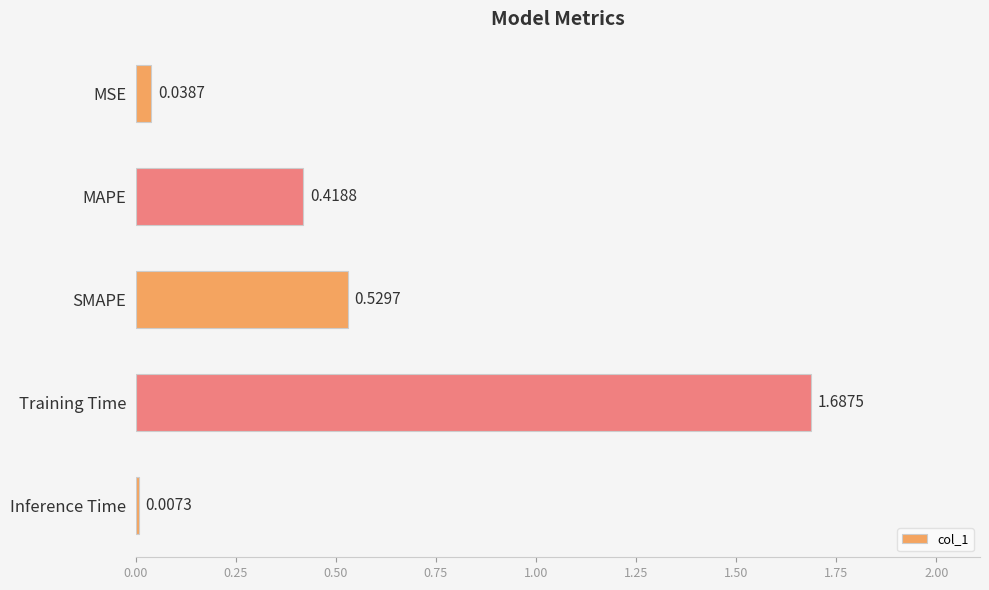

Count the number of categories in the chart.

5